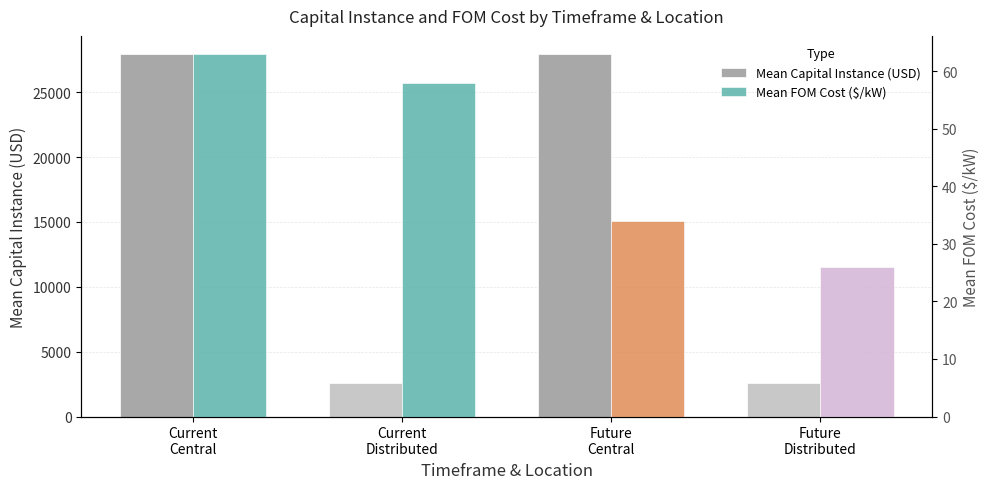

At which label does Mean Capital Instance (USD) first exceed 27949?

Current
Central